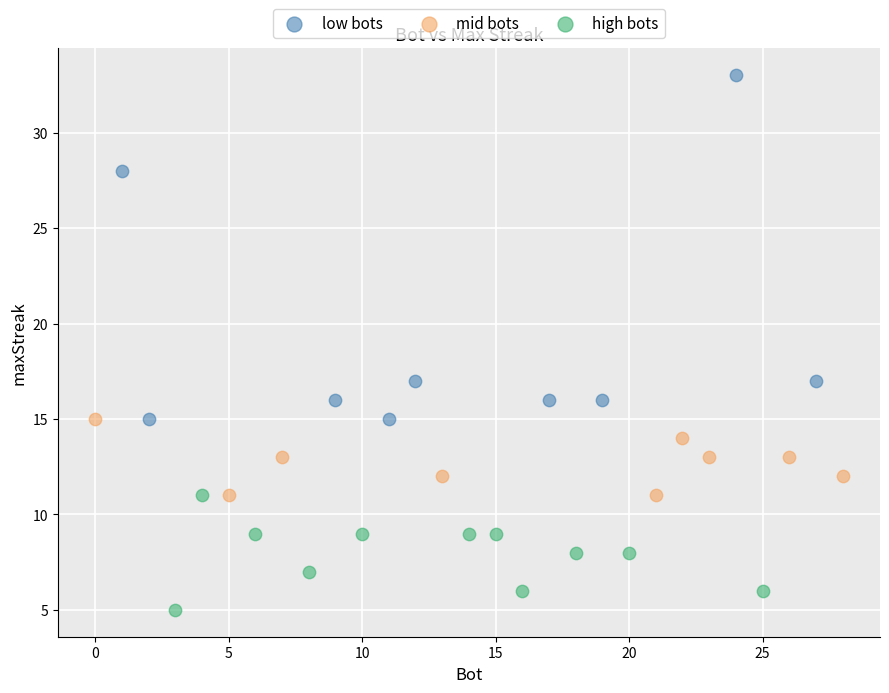

Which series contains the highest Y value?

low bots